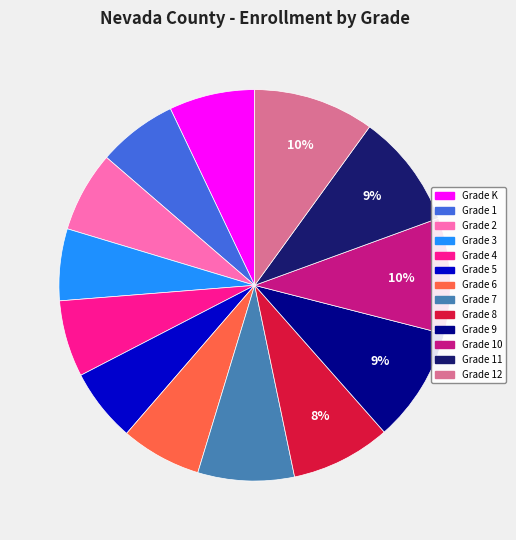

Does any single category account for the majority?

No